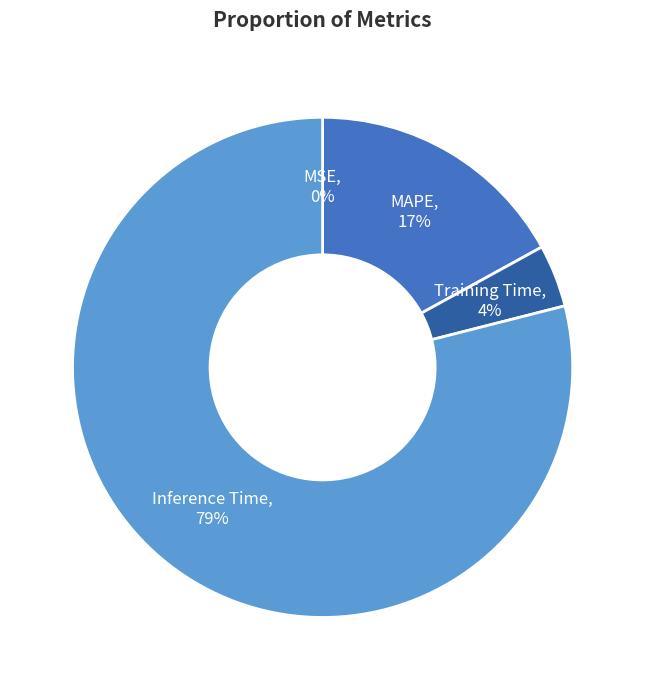

To the nearest percent, what is the average slice percentage?

25%